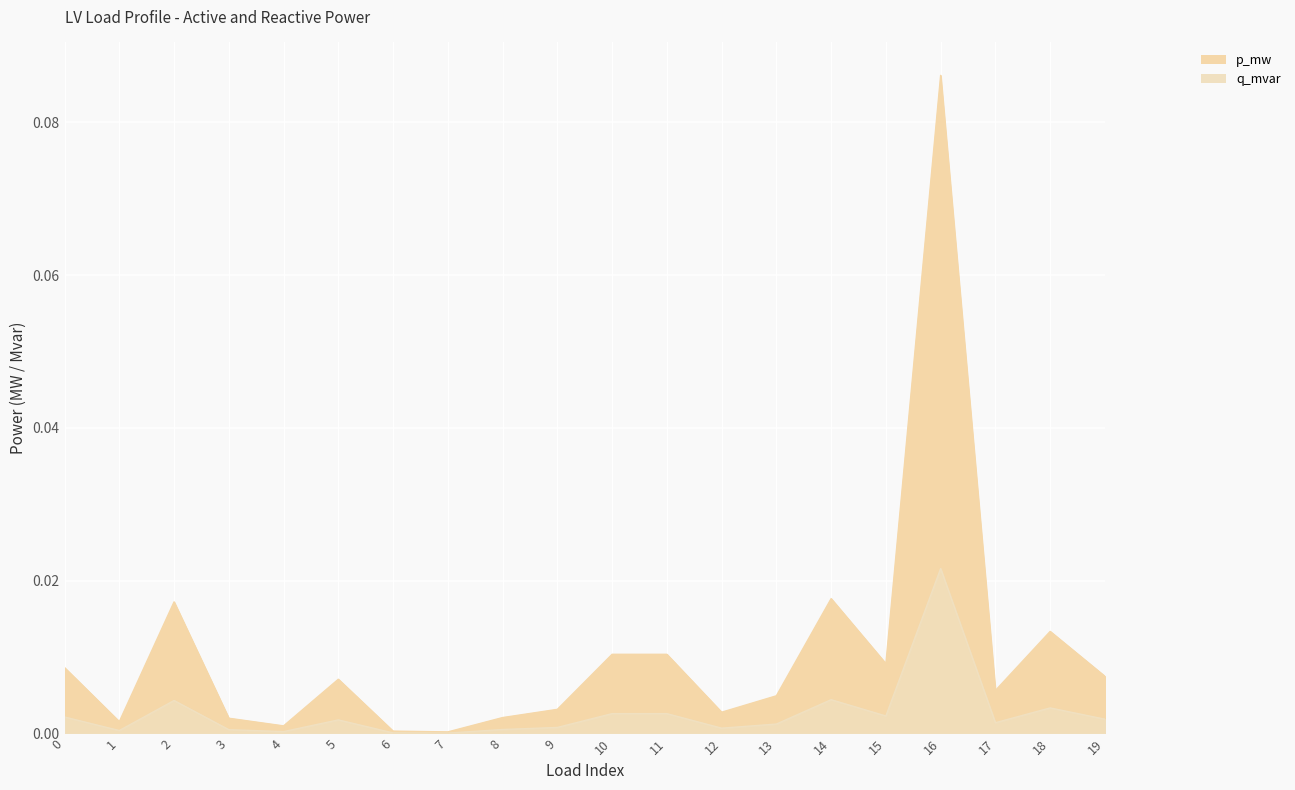

Which has a higher value, 19 or 12?

19